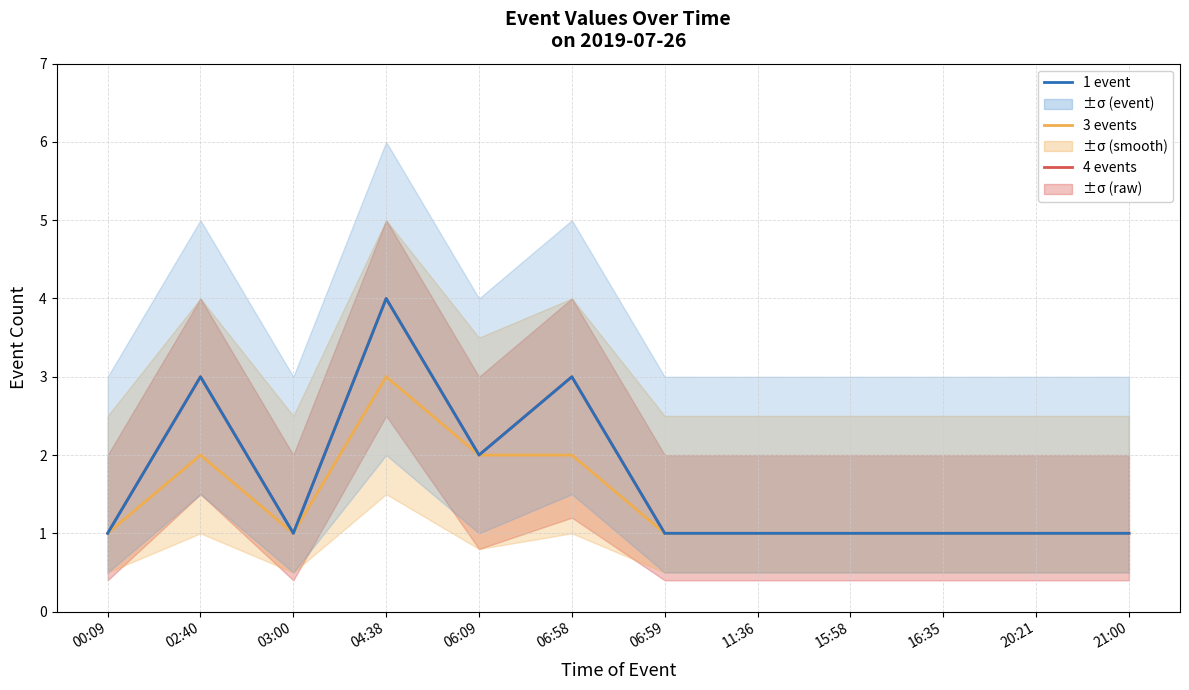

What is the minimum value for 3 events?

1